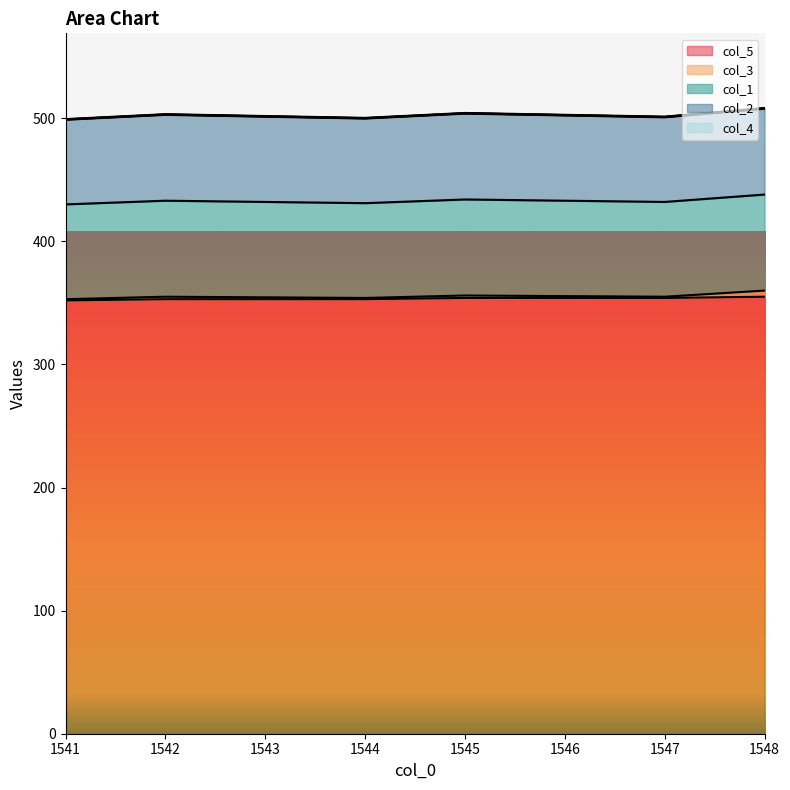

Which series has the largest total across all categories?

col_5